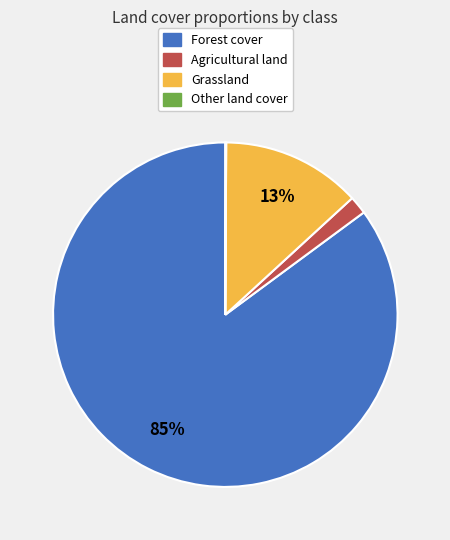

To the nearest percent, what is the average slice percentage?

25%